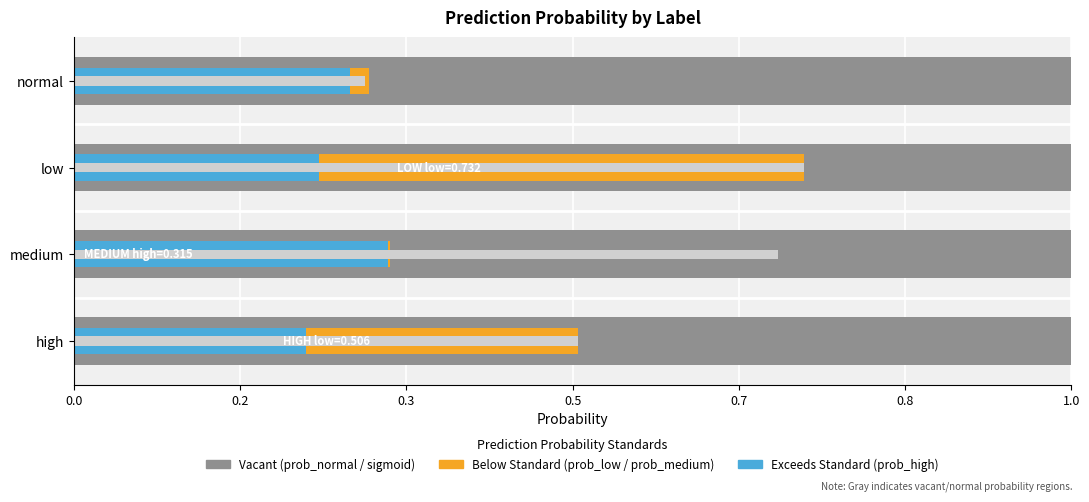

How many groups of bars are there?

4